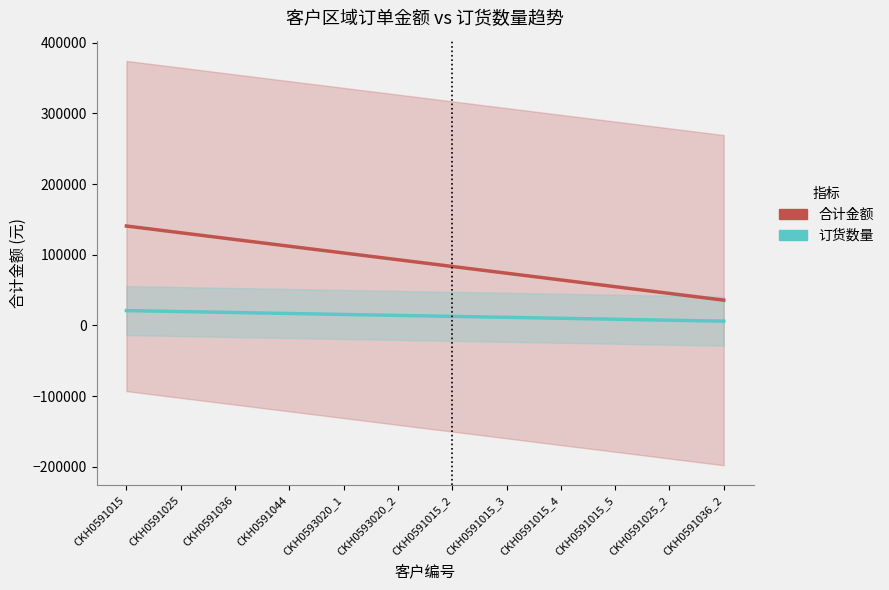

Rank the series at CKH0591015_4 from highest to lowest value.

合计金额, 订货数量